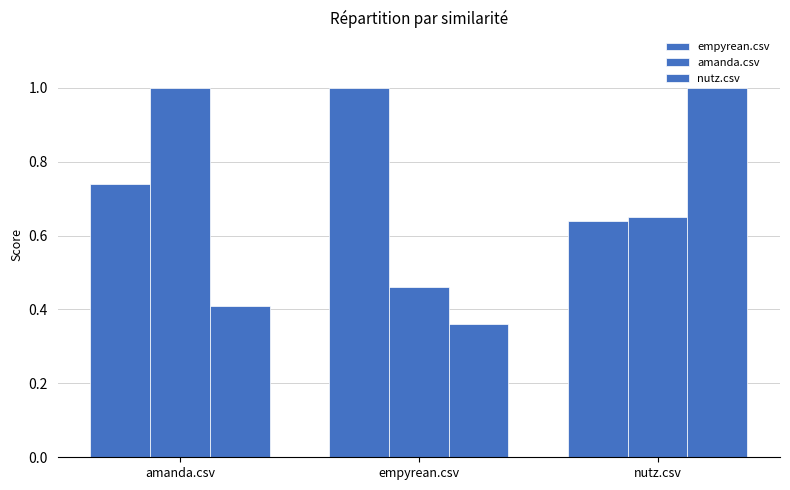

At which category does the chart reach its peak across all series?

empyrean.csv